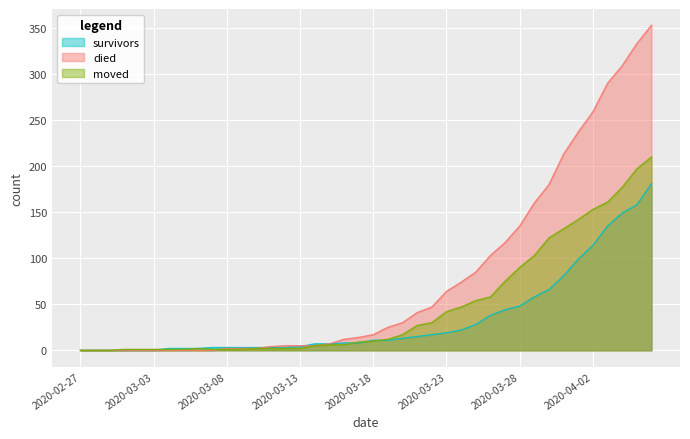

True or false: survivors and died intersect in this chart.

True